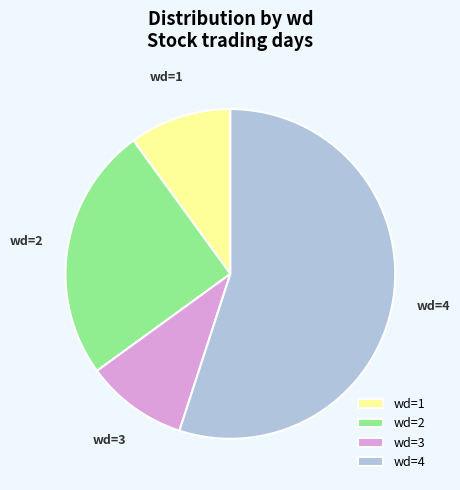

Do wd=2 and wd=1 together represent more than half of the pie?

No